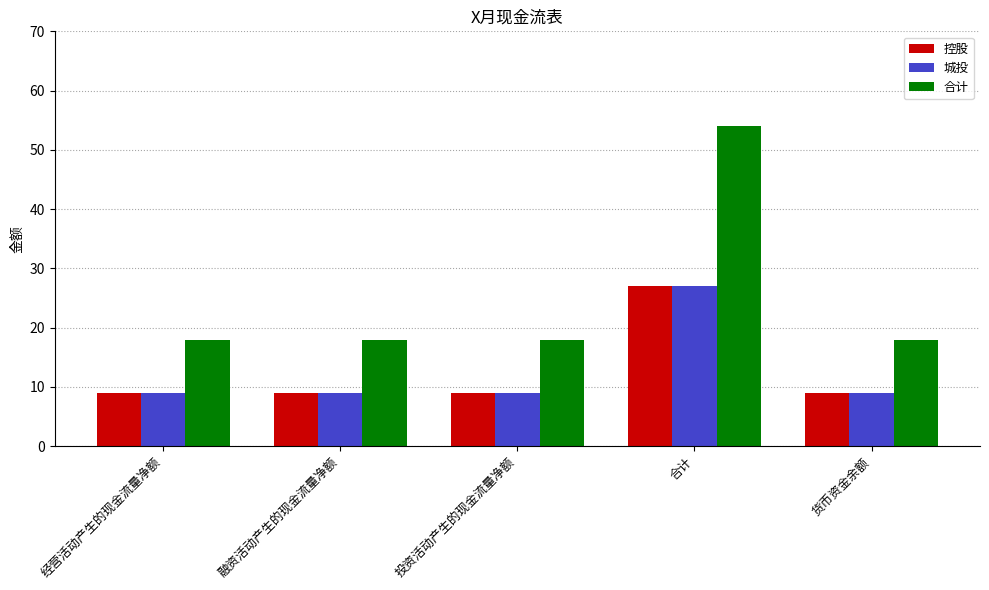

Reading left to right, what are all the values shown in this chart?

控股: 9	9	9	27	9
城投: 9	9	9	27	9
合计: 18	18	18	54	18